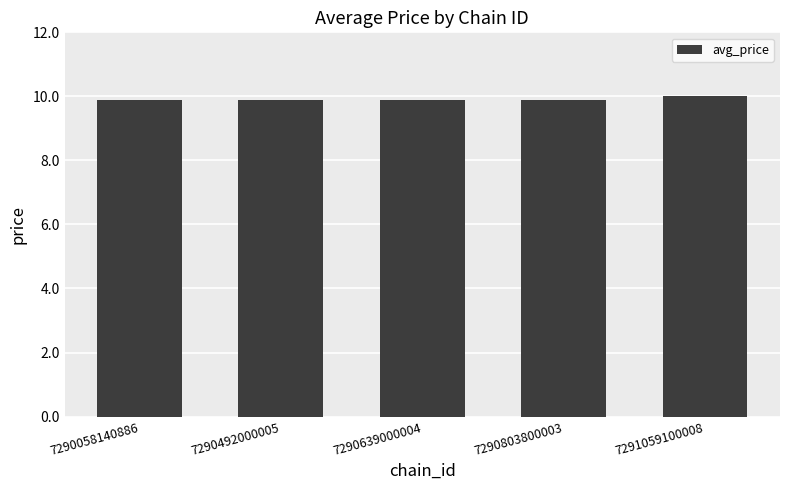

The value at 7290803800003 is 6.2. True or false?

False